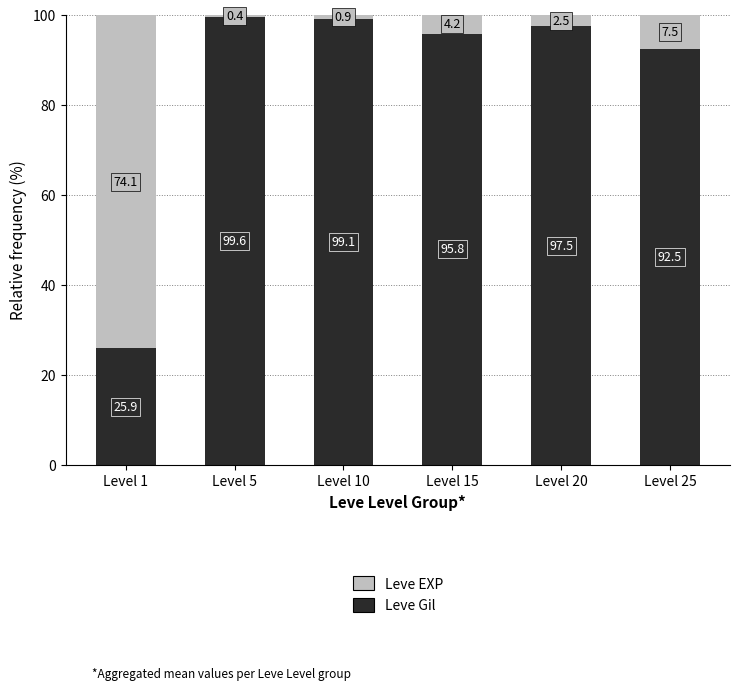

At which label is Leve Gil closest to 62?

Level 25